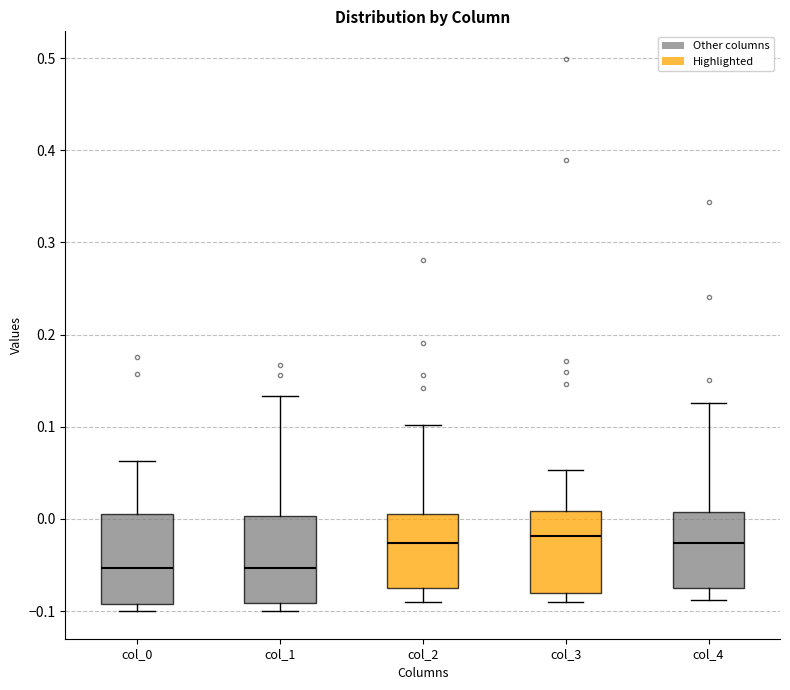

Reading left to right, read every box against the y-axis: the position of its median line, the range the box covers, and the ends of its whiskers. The values are not printed on the chart, so give them approximately, as read against the axis.

col_0: median -0.05, box -0.09 to 0.01, whiskers -0.10 to 0.06
col_1: median -0.05, box -0.09 to 0.00, whiskers -0.10 to 0.13
col_2: median -0.03, box -0.07 to 0.01, whiskers -0.09 to 0.10
col_3: median -0.02, box -0.08 to 0.01, whiskers -0.09 to 0.05
col_4: median -0.03, box -0.07 to 0.01, whiskers -0.09 to 0.13